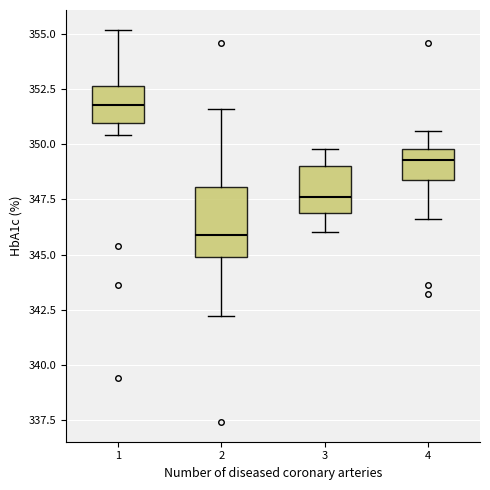

Which box has the lowest median line?

2